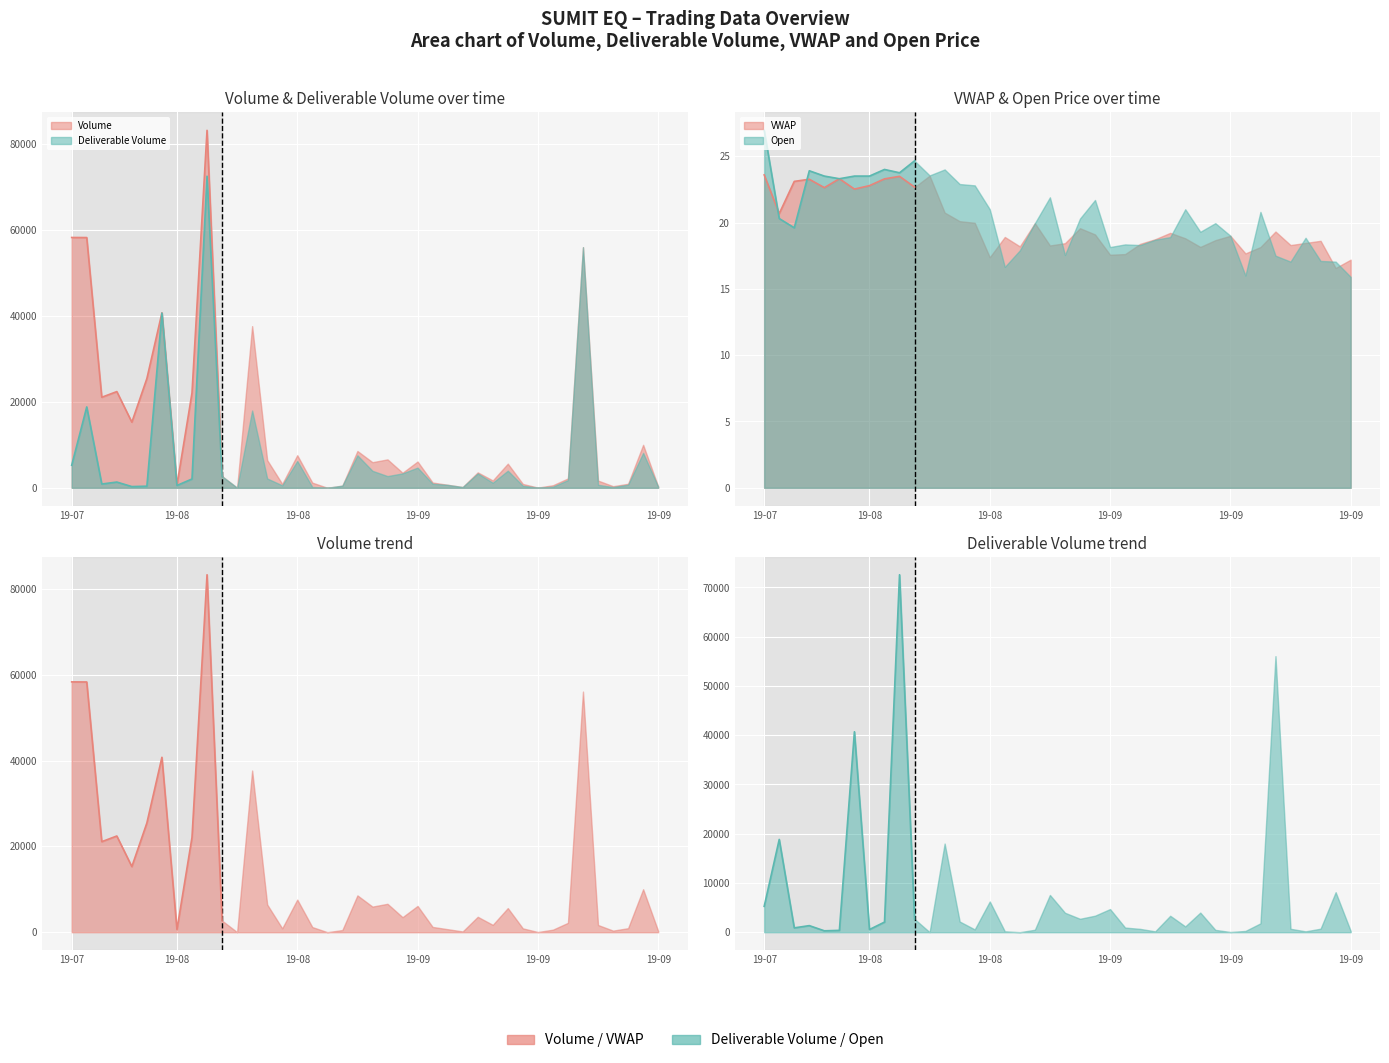

Where is the first local maximum for Open?

2019-08-02